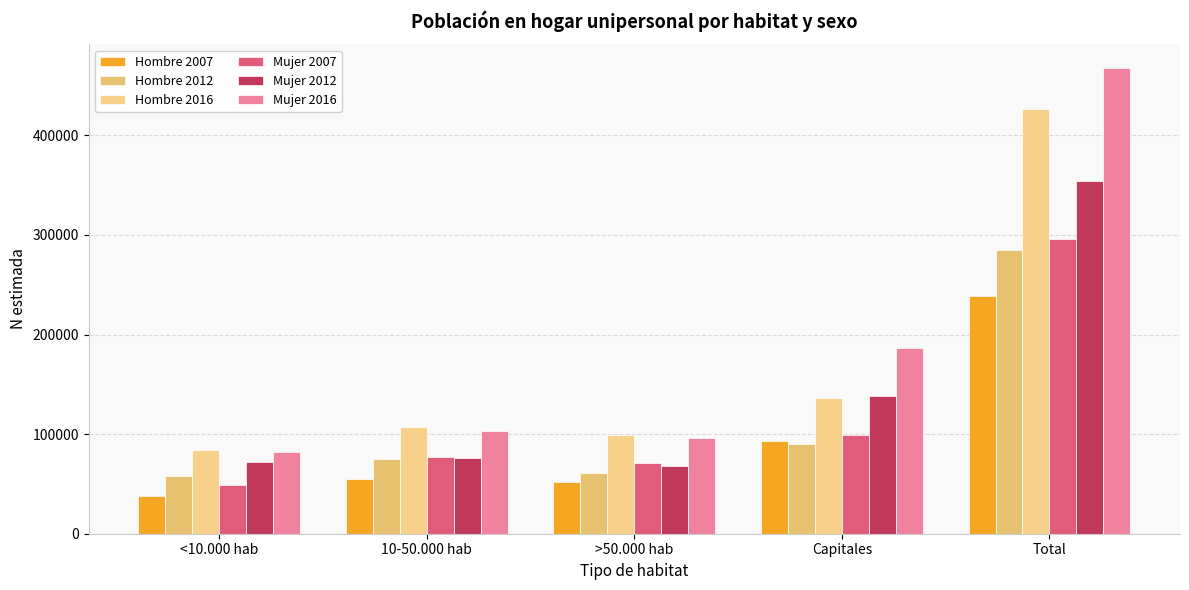

Reading right to left, list all the values displayed in this chart.

Hombre 2007: Total=238649	Capitales=93352	>50.000 hab=51940	10-50.000 hab=55183	<10.000 hab=38174
Hombre 2012: Total=285066	Capitales=90322	>50.000 hab=61450	10-50.000 hab=75153	<10.000 hab=58140
Hombre 2016: Total=426095	Capitales=136602	>50.000 hab=98633	10-50.000 hab=107171	<10.000 hab=83689
Mujer 2007: Total=296132	Capitales=99236	>50.000 hab=71078	10-50.000 hab=76917	<10.000 hab=48901
Mujer 2012: Total=354087	Capitales=138698	>50.000 hab=68001	10-50.000 hab=75693	<10.000 hab=71695
Mujer 2016: Total=467998	Capitales=186413	>50.000 hab=96591	10-50.000 hab=103123	<10.000 hab=81871